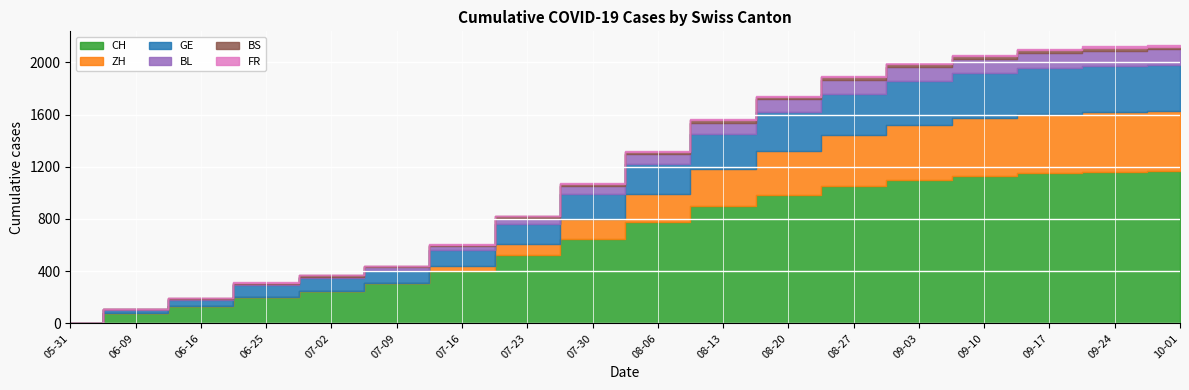

What position from the left is 2020-08-13?

11